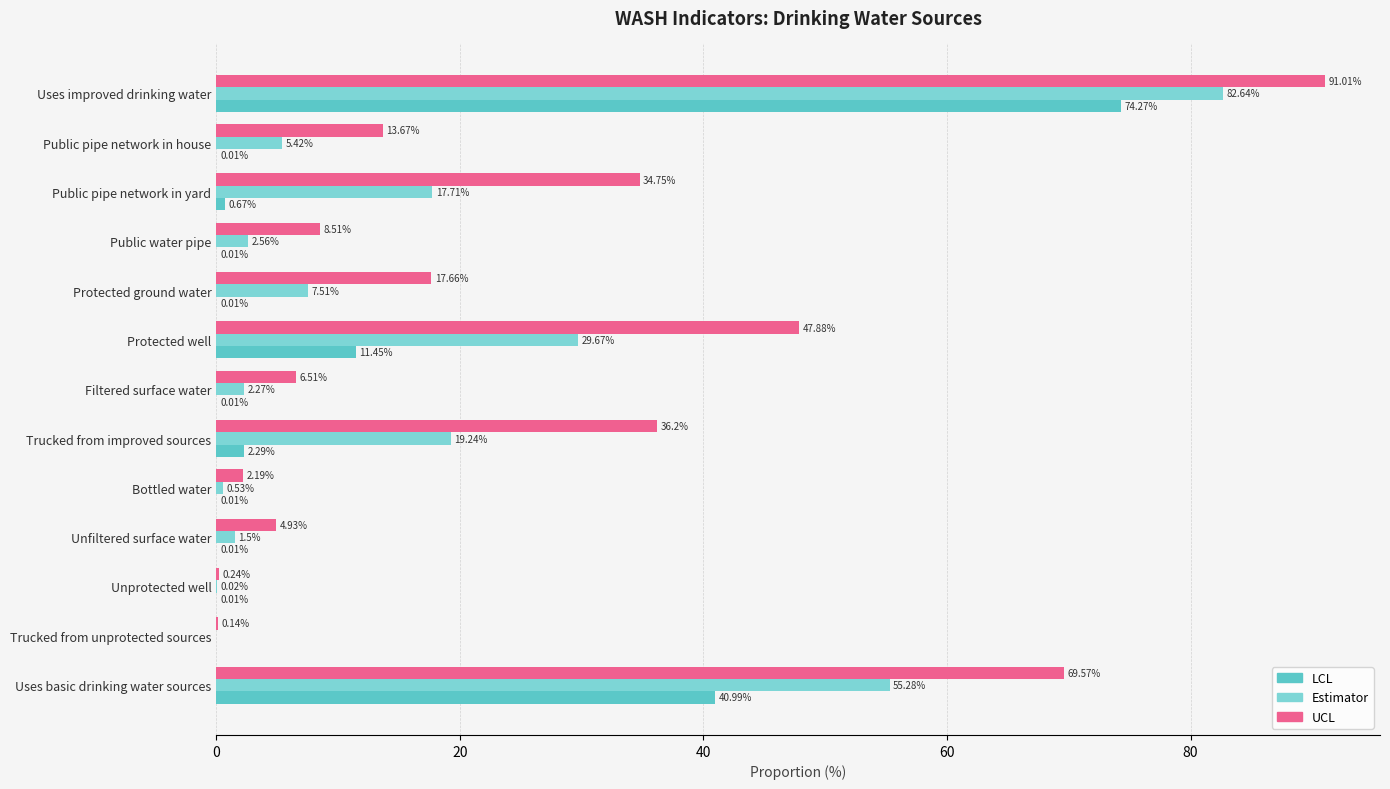

How many categories are shown in the chart?

13